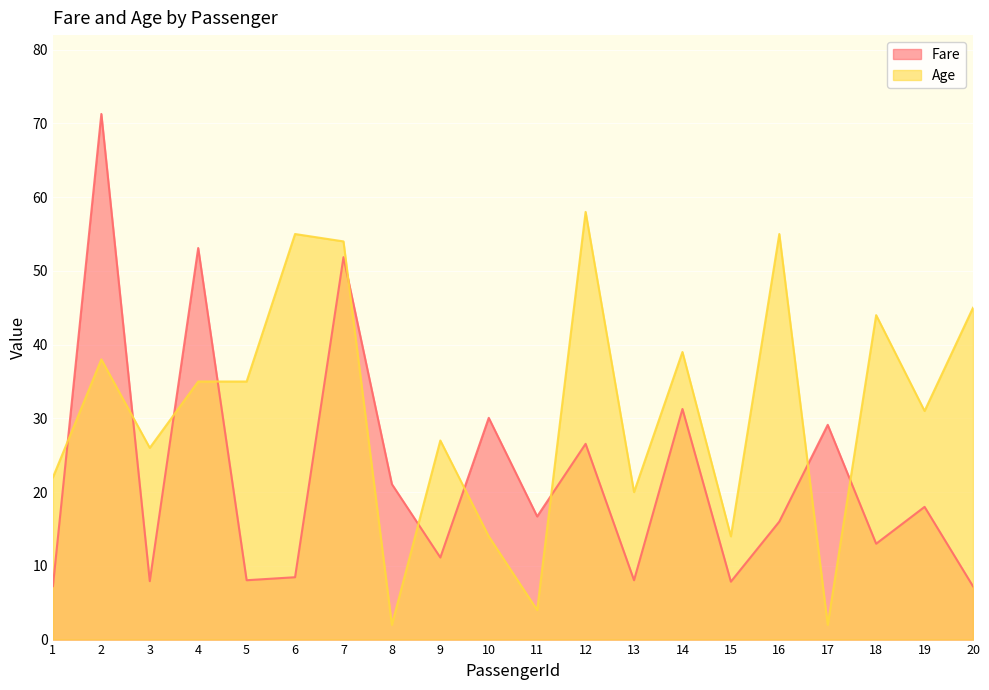

Rank the series at 7 from lowest to highest value.

Fare, Age